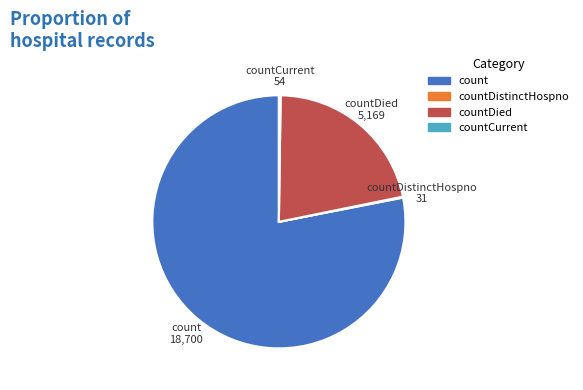

Is there a majority slice in this chart?

Yes